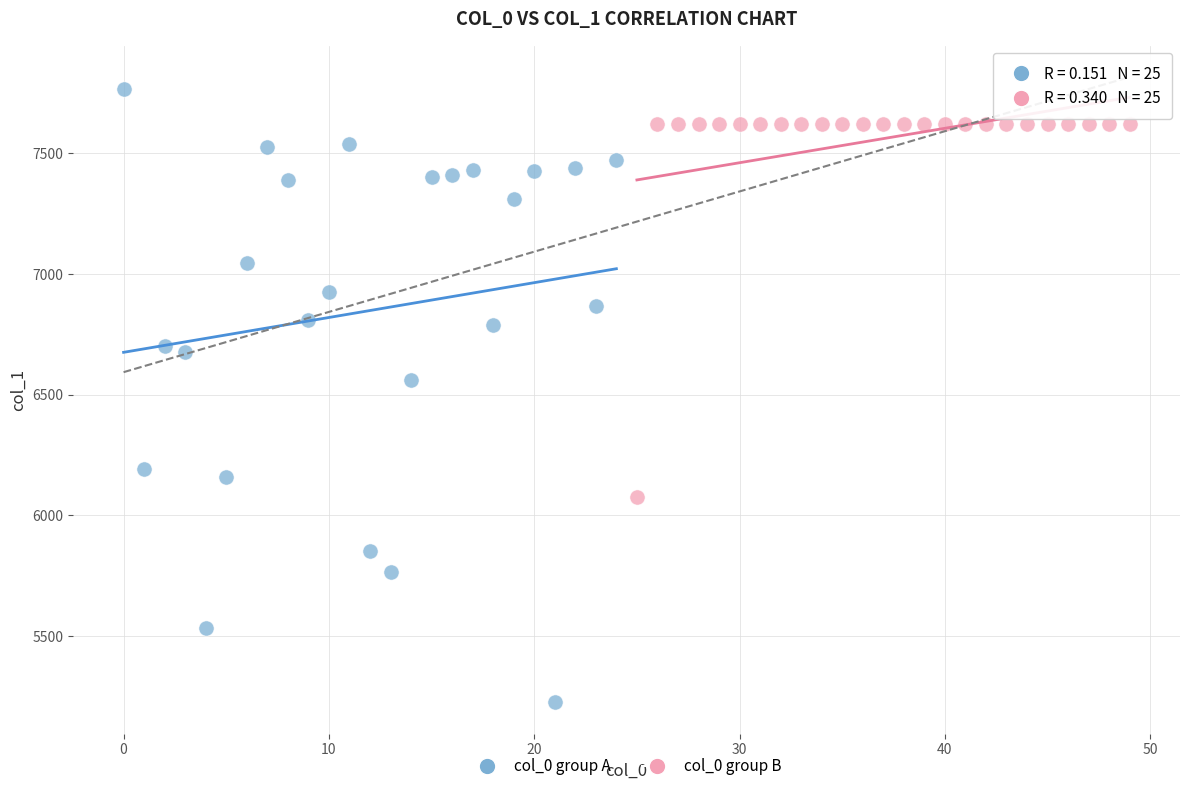

Which series reaches the minimum Y coordinate?

col_0 group A